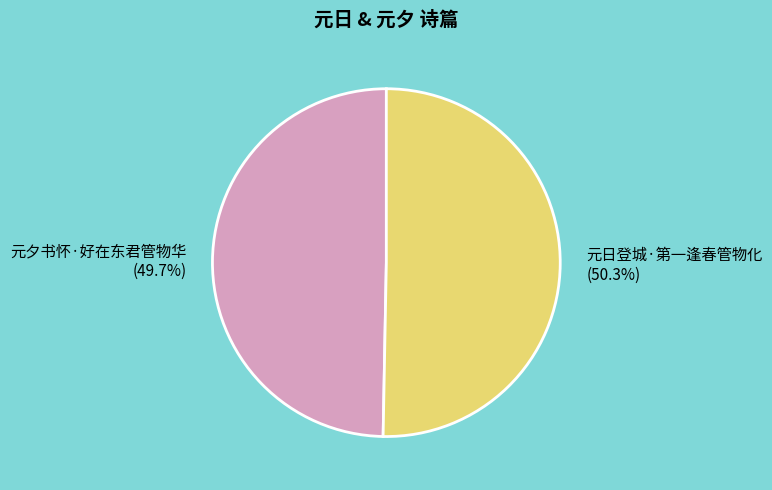

To the nearest percent, what portion does 元日登城·第一逢春管物化 represent?

50%